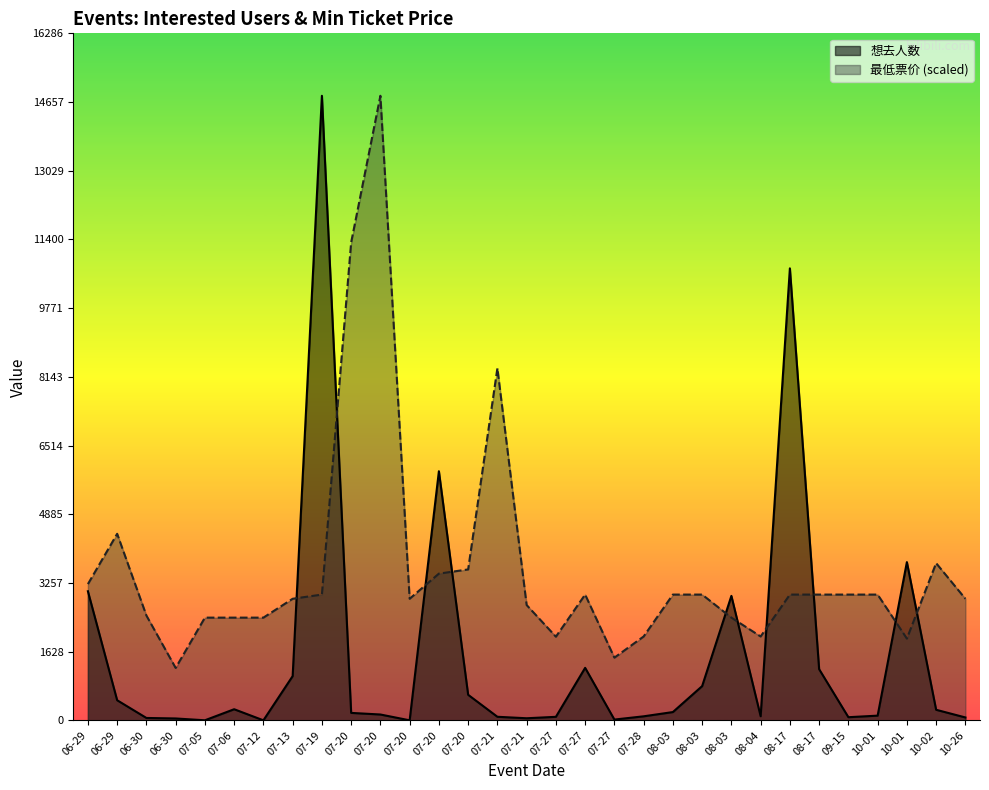

Read the 想去人数 value at 08-17.

1212.0